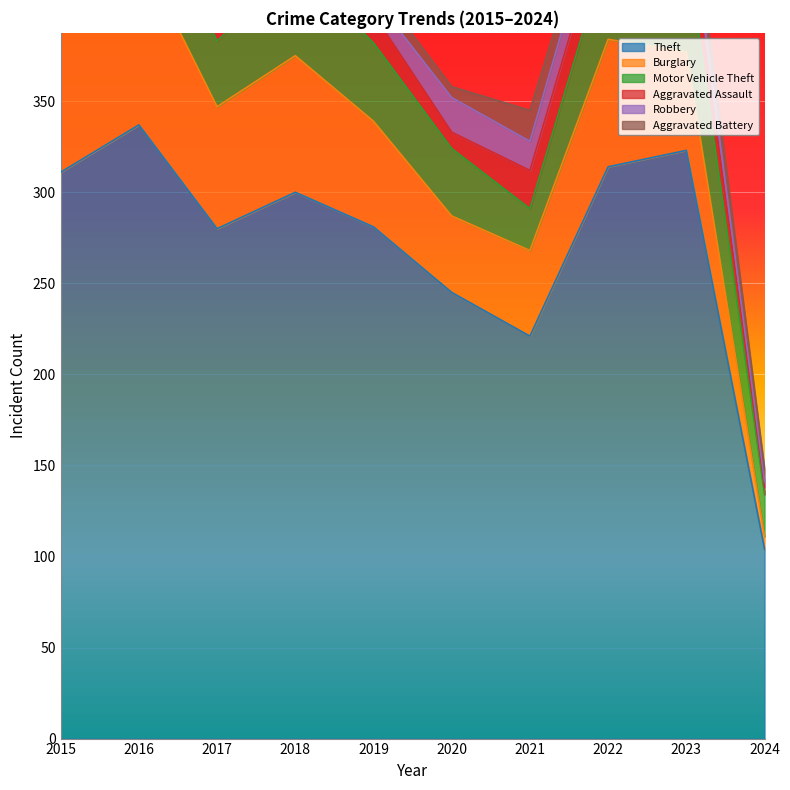

How many categories are shown in the chart?

10